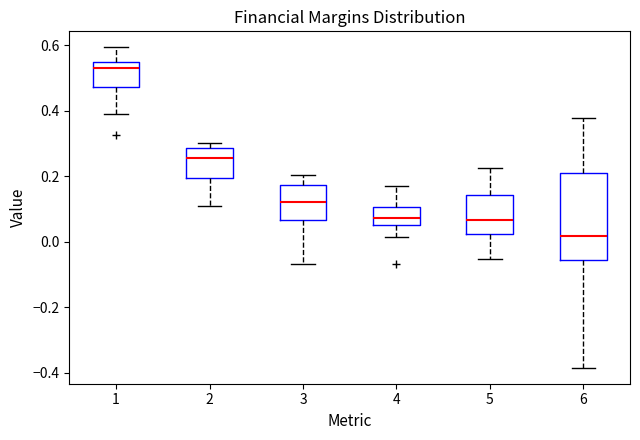

Which box's median line is the highest?

1